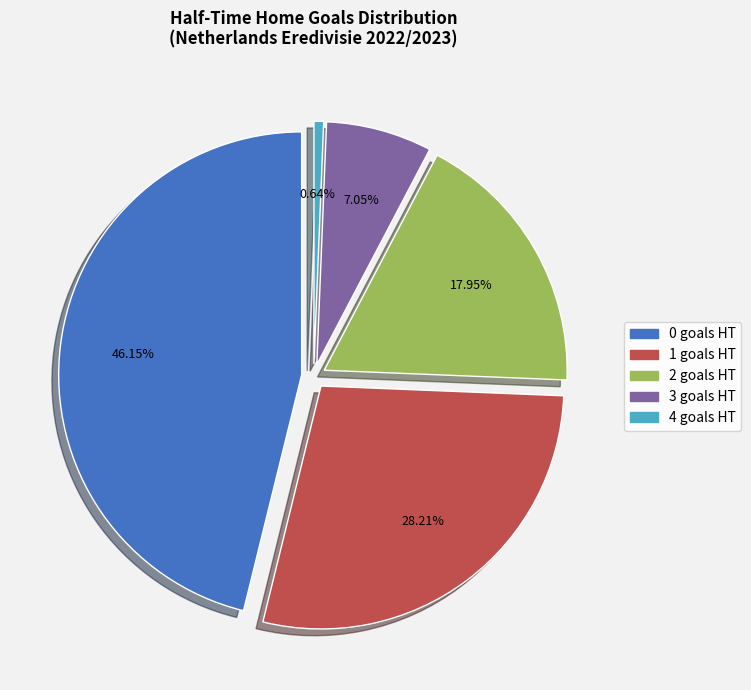

To the nearest percent, what is the difference between the 4 and 0 slice percentages?

46%